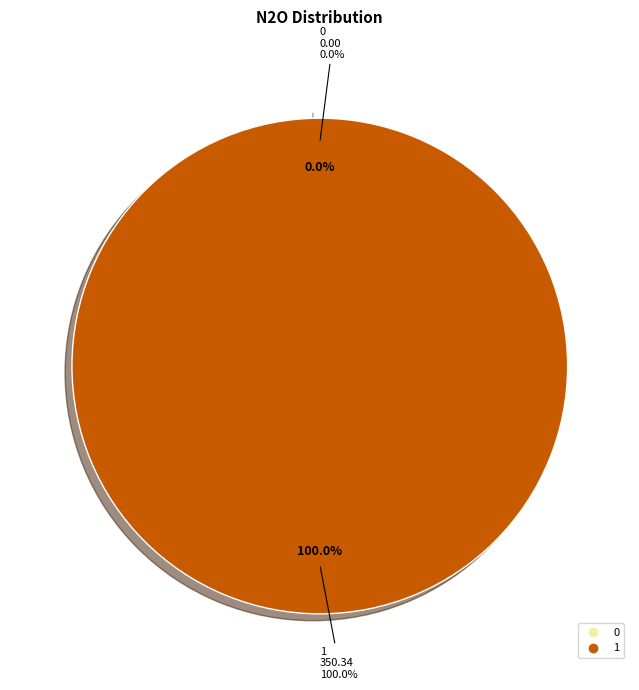

To the nearest percent, what is the combined percentage of 1 and 0?

100%